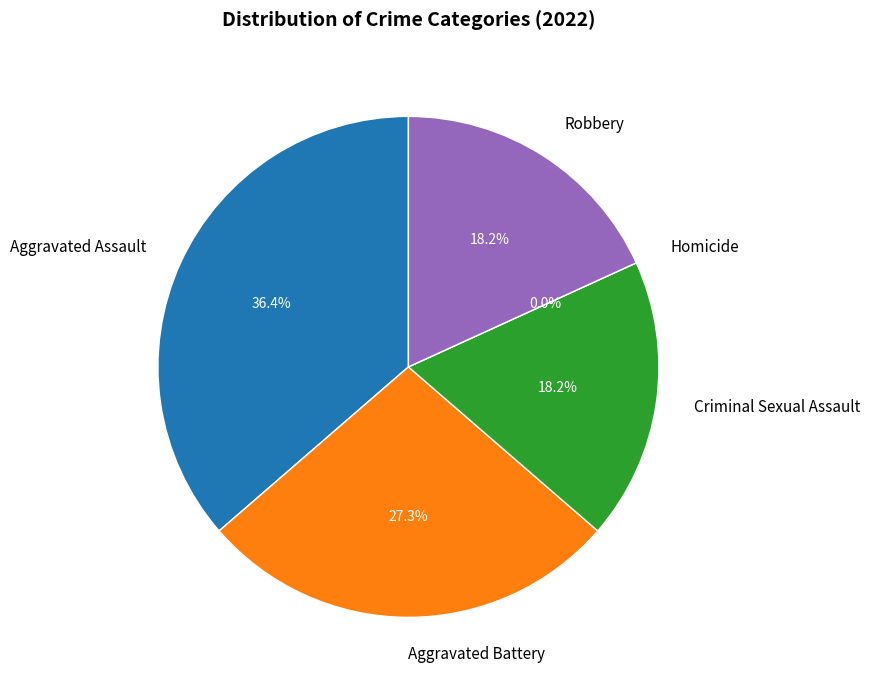

What percentage is the Aggravated Battery slice, to the nearest percent?

27%